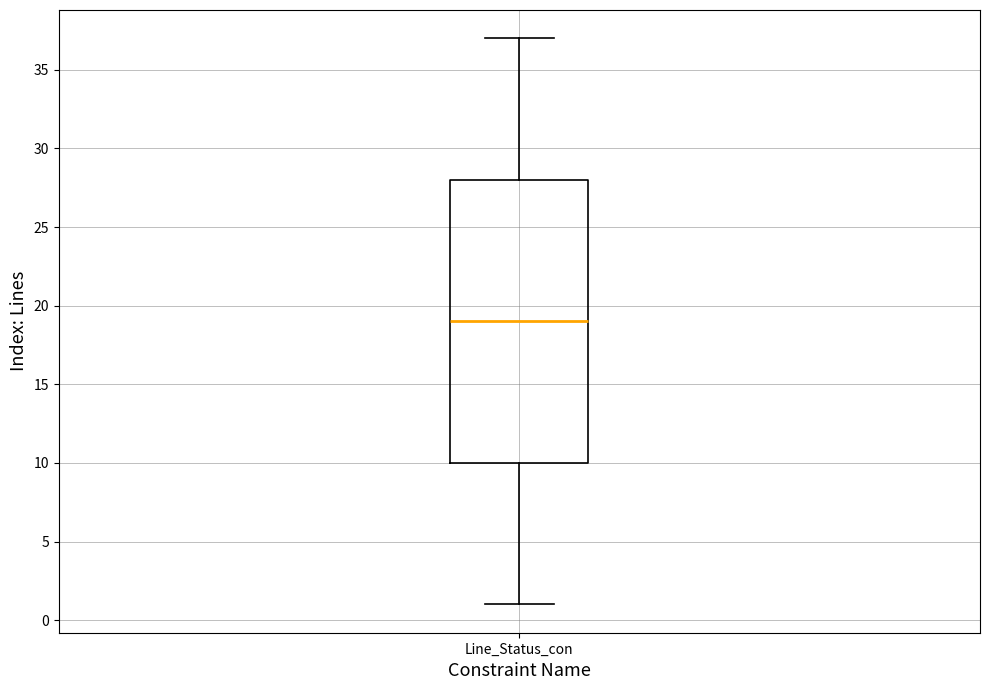

Read this box plot against the y-axis: the position of the median line, the range covered by the box, and the ends of both whiskers. The values are not printed on the chart, so give them approximately, as read against the axis.

median 19, box 10 to 28, whiskers 1 to 37